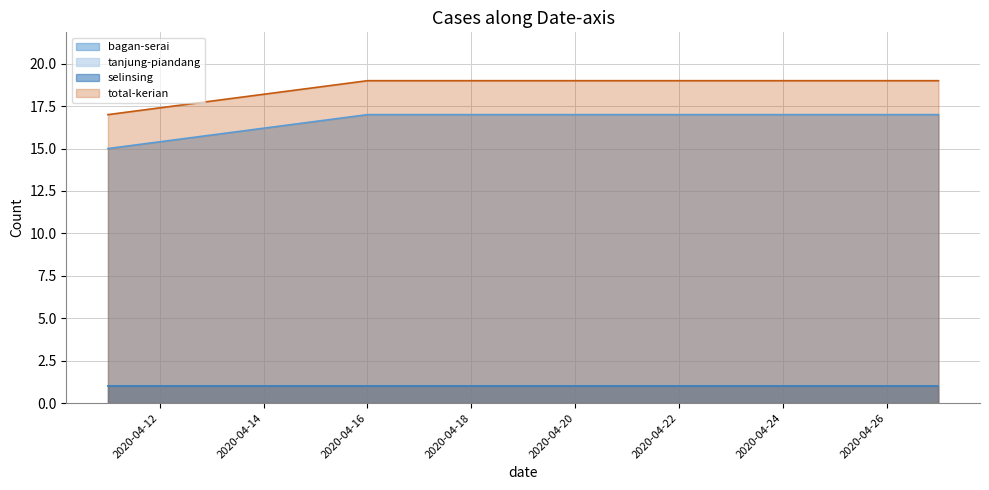

The bagan-serai series shows 11 at 2020-04-18. True or false?

False